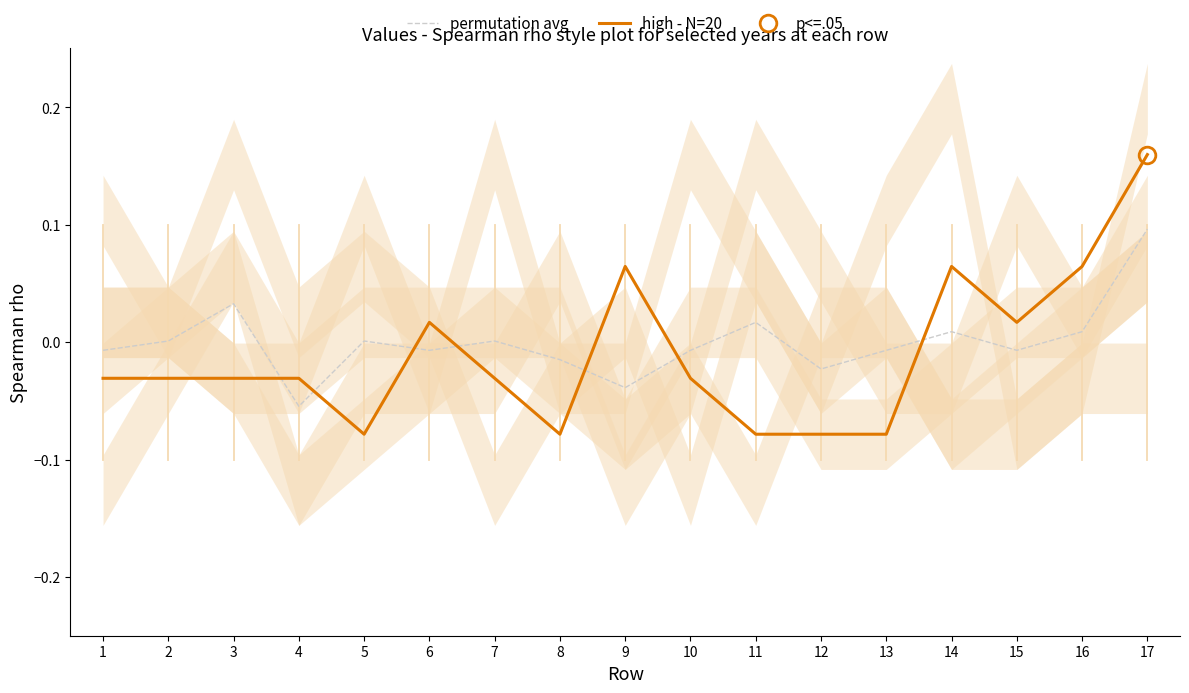

How many times do high - N=20 and permutation avg cross each other?

7